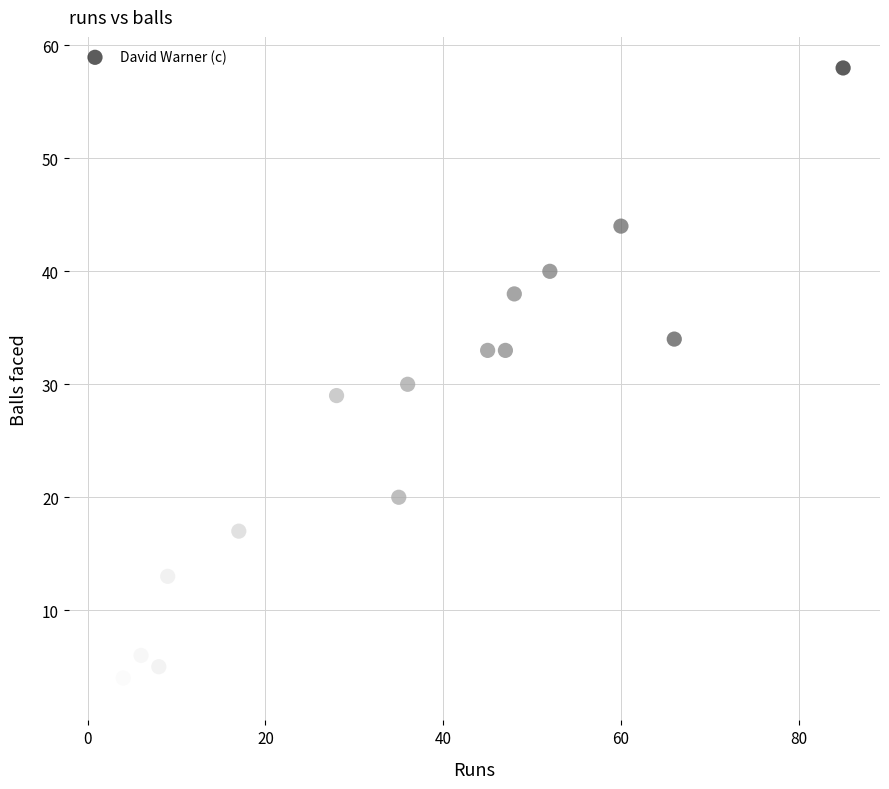

What is the range of Y values (max minus min)?

55